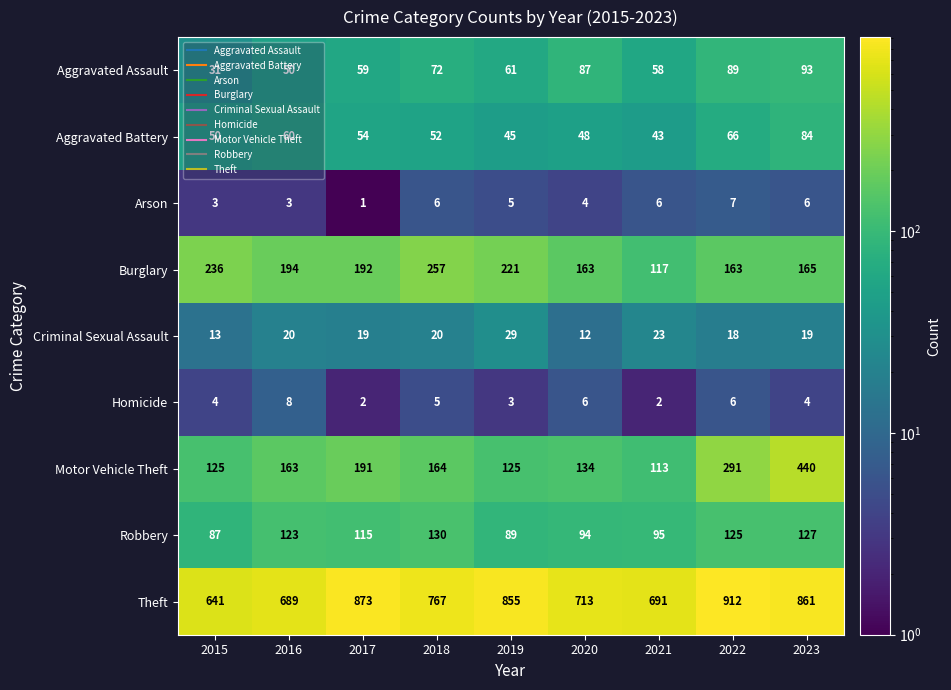

At which category does the chart reach its peak across all series?

2022